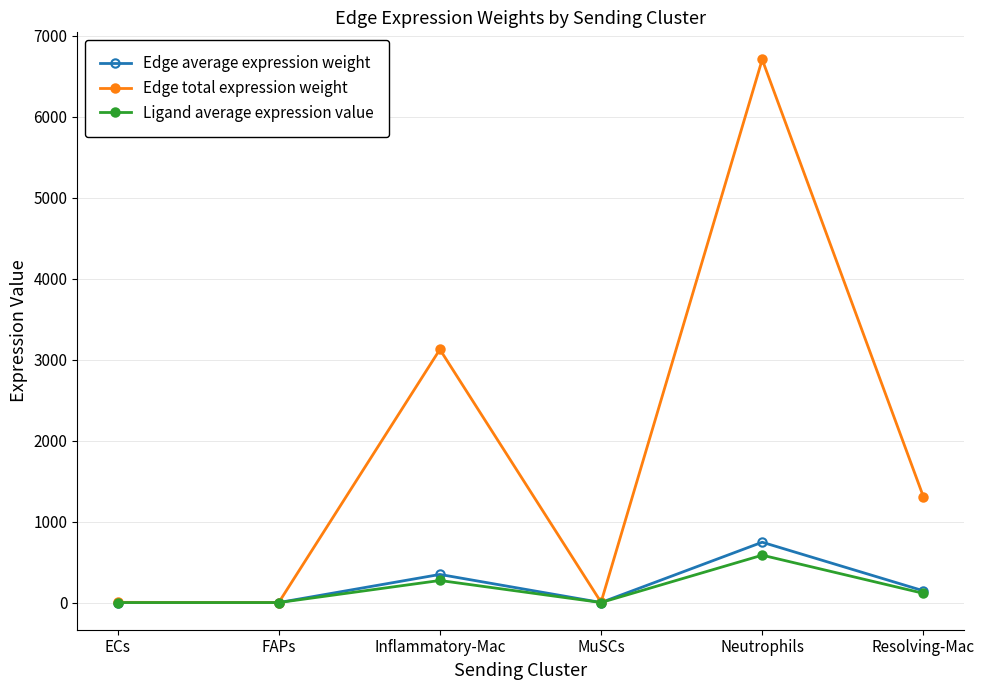

Where does the Edge total expression weight series first go above 1307?

Inflammatory-Mac